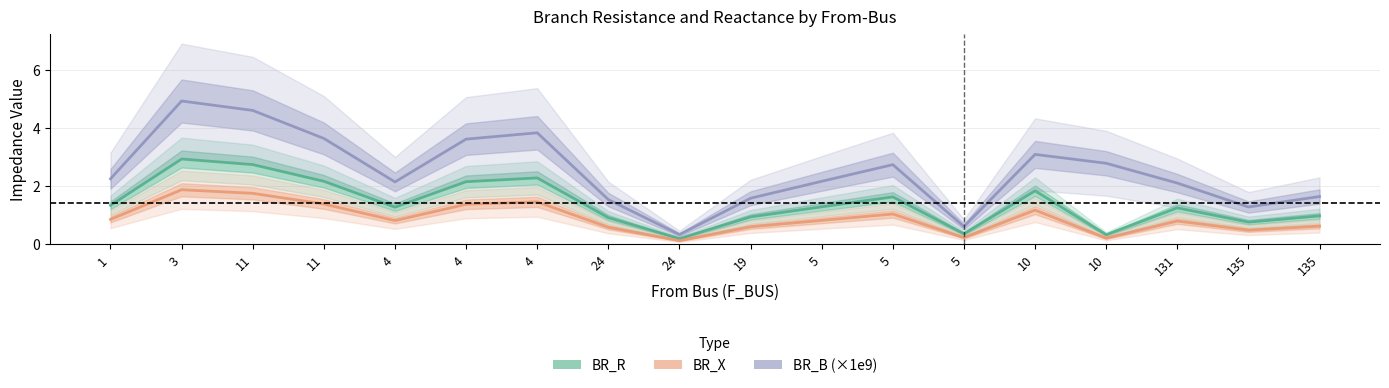

True or false: BR_R and BR_B (×1e9) cross at least once.

False